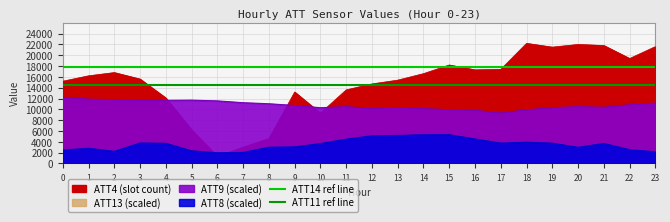

What is the sum of the ATT11 ref line values at 1 and 0?

29000